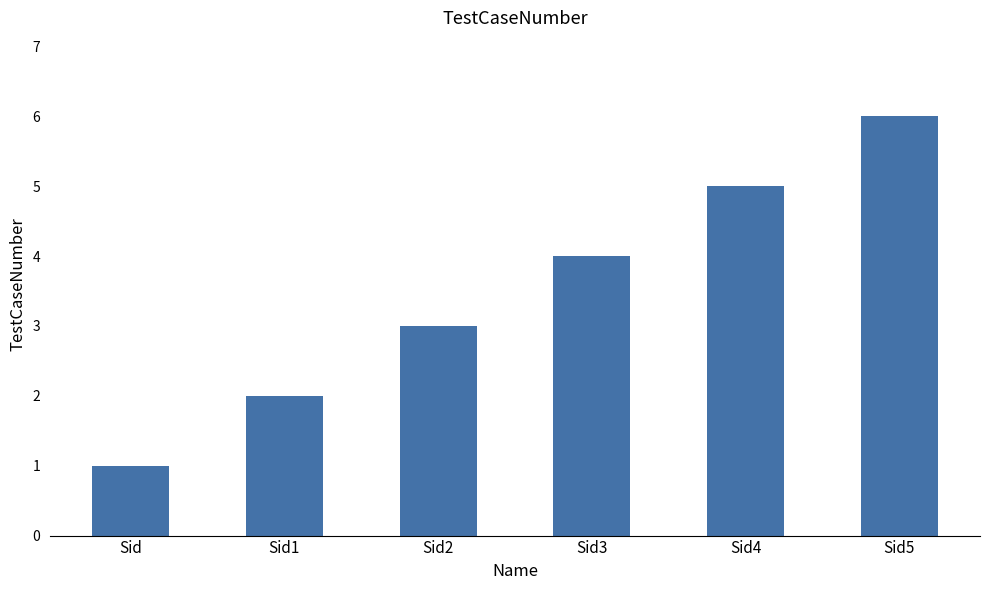

Count the values in the range 2 to 5.

4